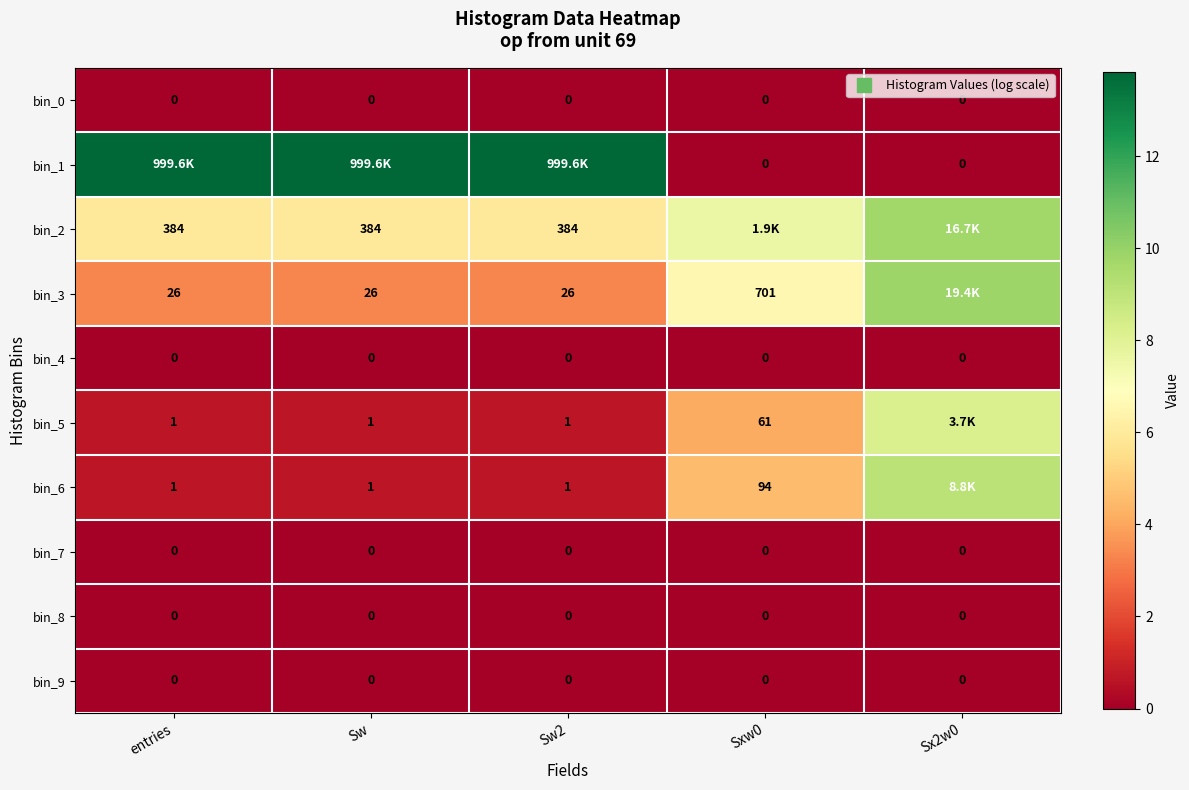

Is it true that bin_1 equals -8.9 at Sxw0?

False